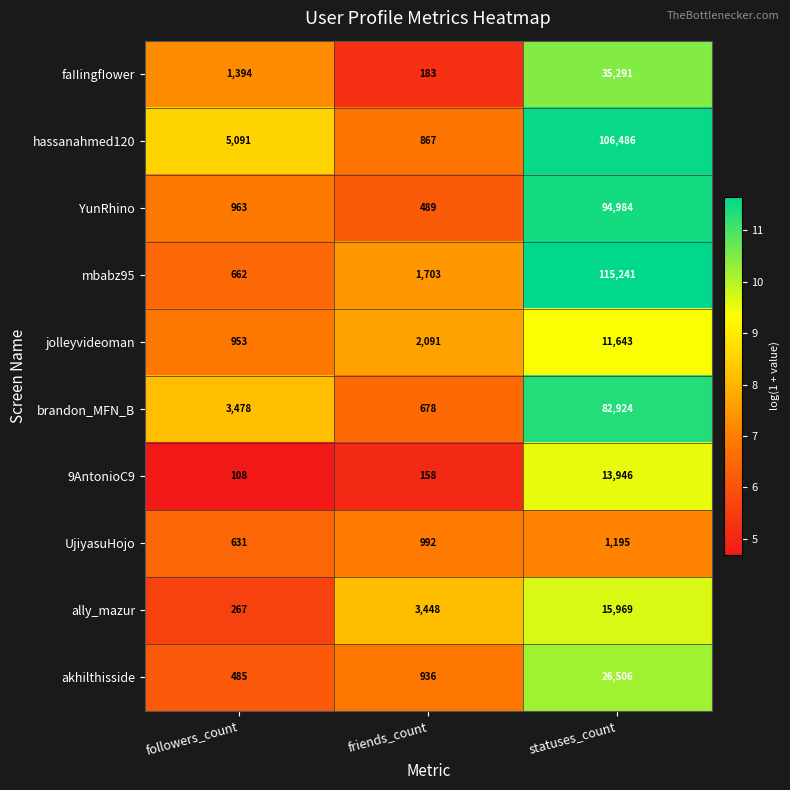

Which series has the largest total across all categories?

mbabz95